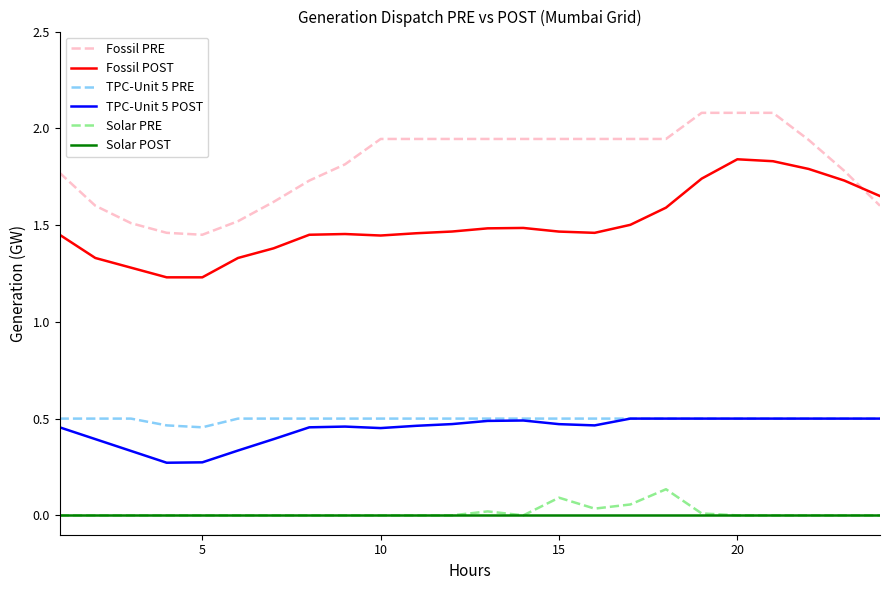

Which series has the widest spread of values?

Fossil PRE